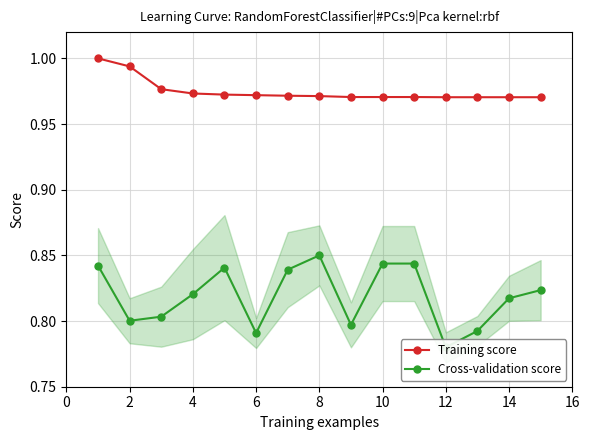

Count the number of data series in this chart.

2